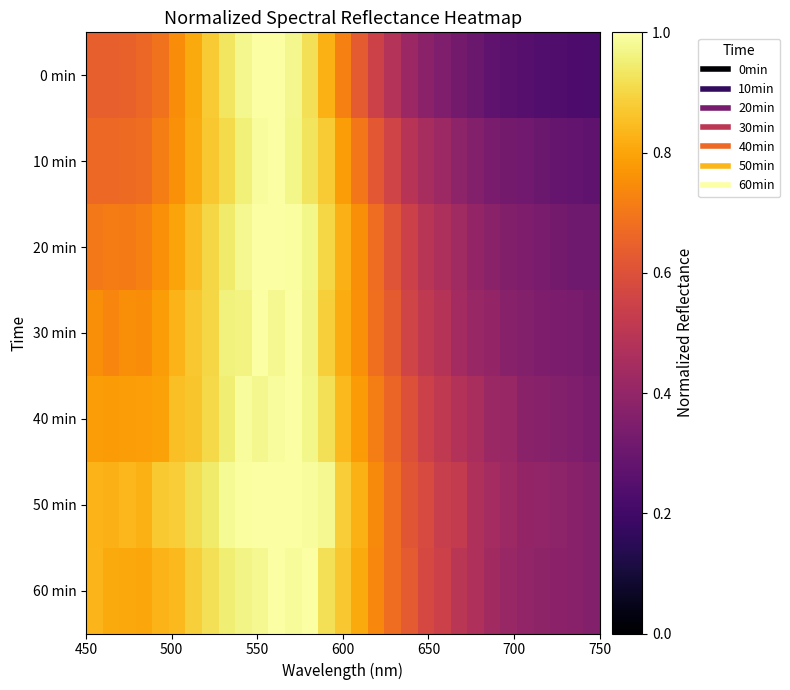

What is the greatest value displayed?

1.0